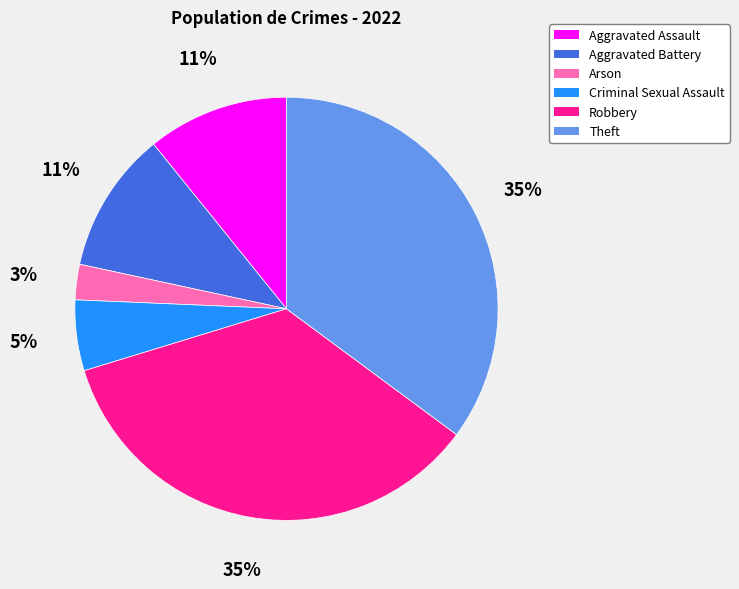

Which category has the smallest portion of the pie?

Arson